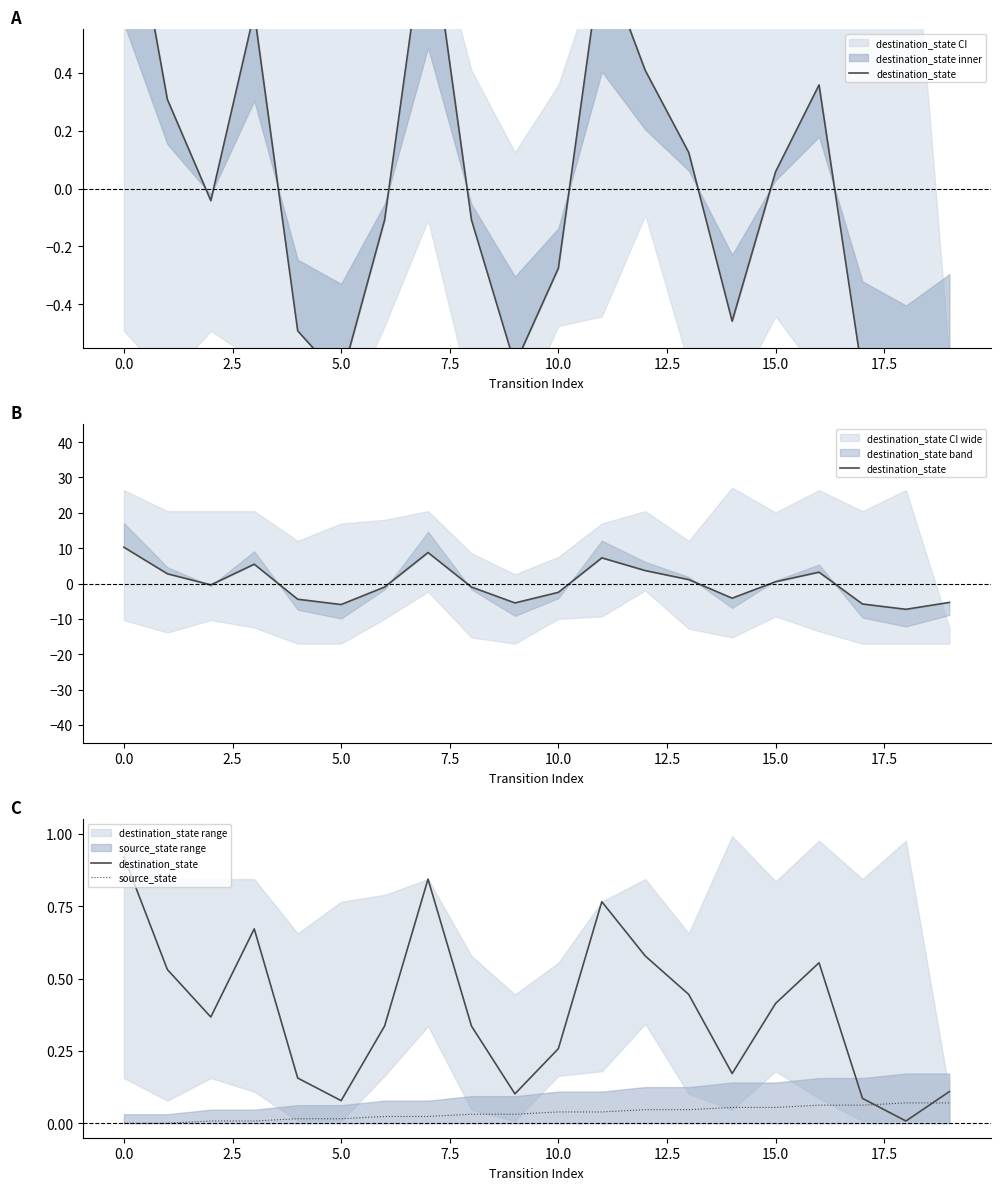

What are all the series names shown in the legend?

destination_state, source_state